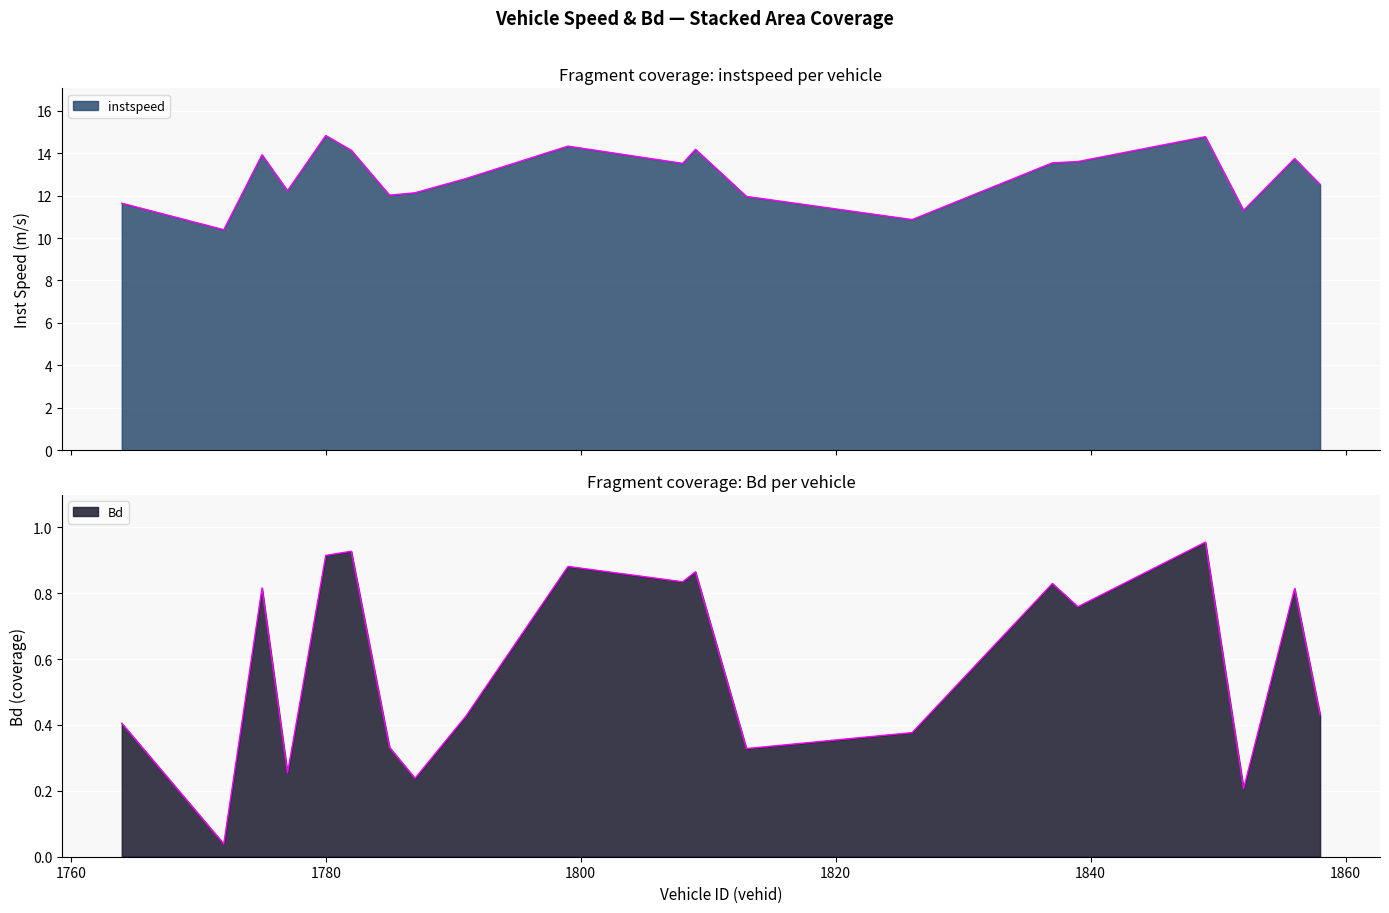

The instspeed series shows 13.5 at 1808.0. True or false?

True